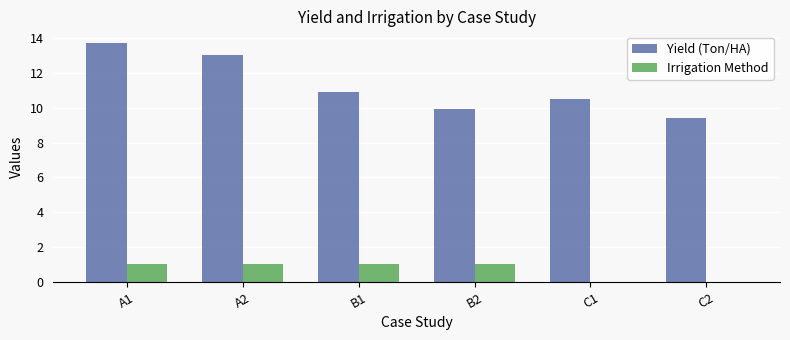

What is the maximum value shown in the chart?

13.7